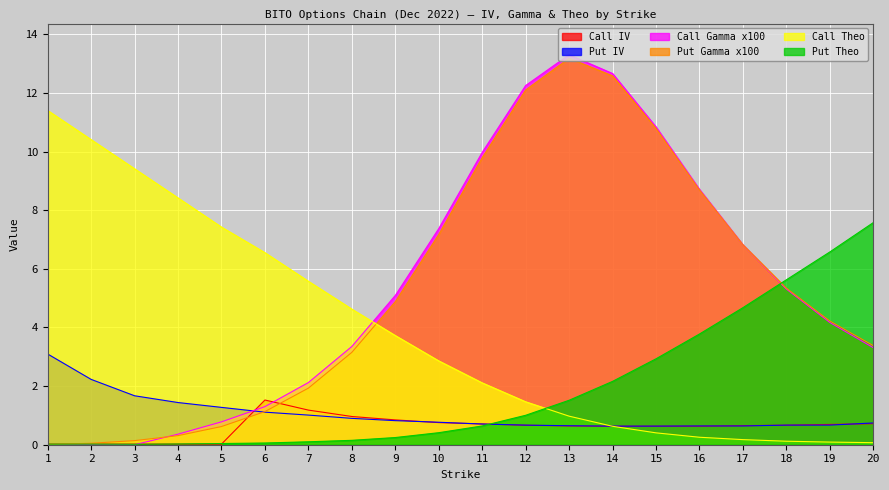

Which label corresponds to the smallest value in the chart?

1